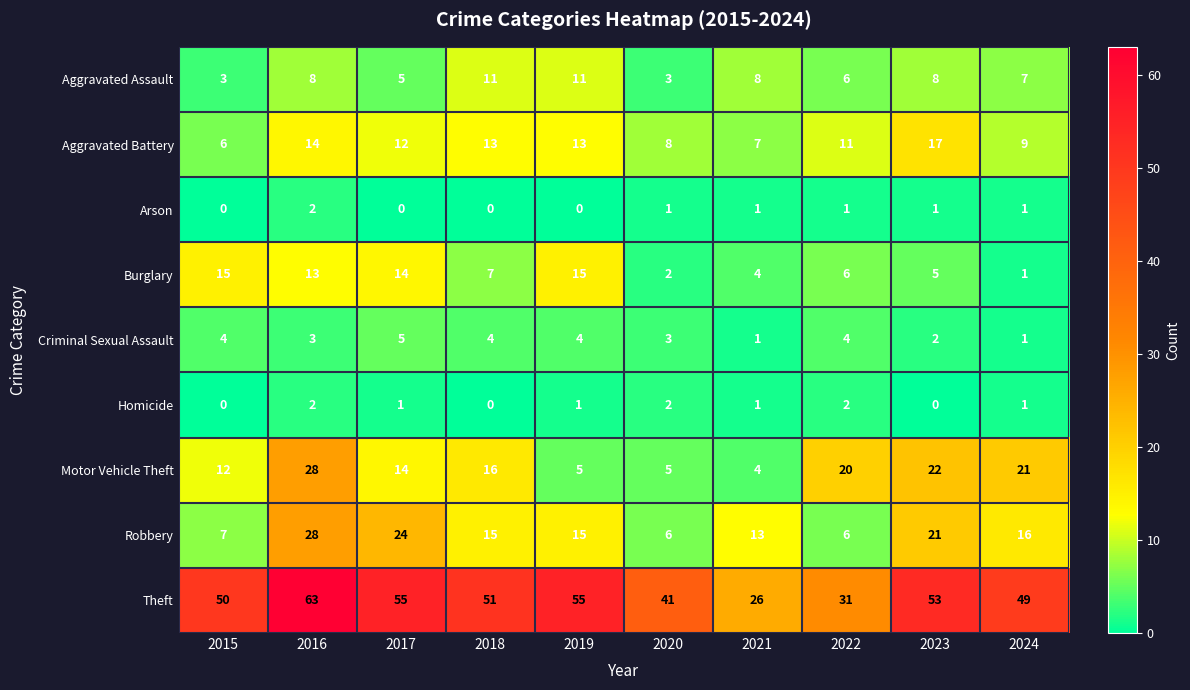

What is the sum of all Robbery values?

151